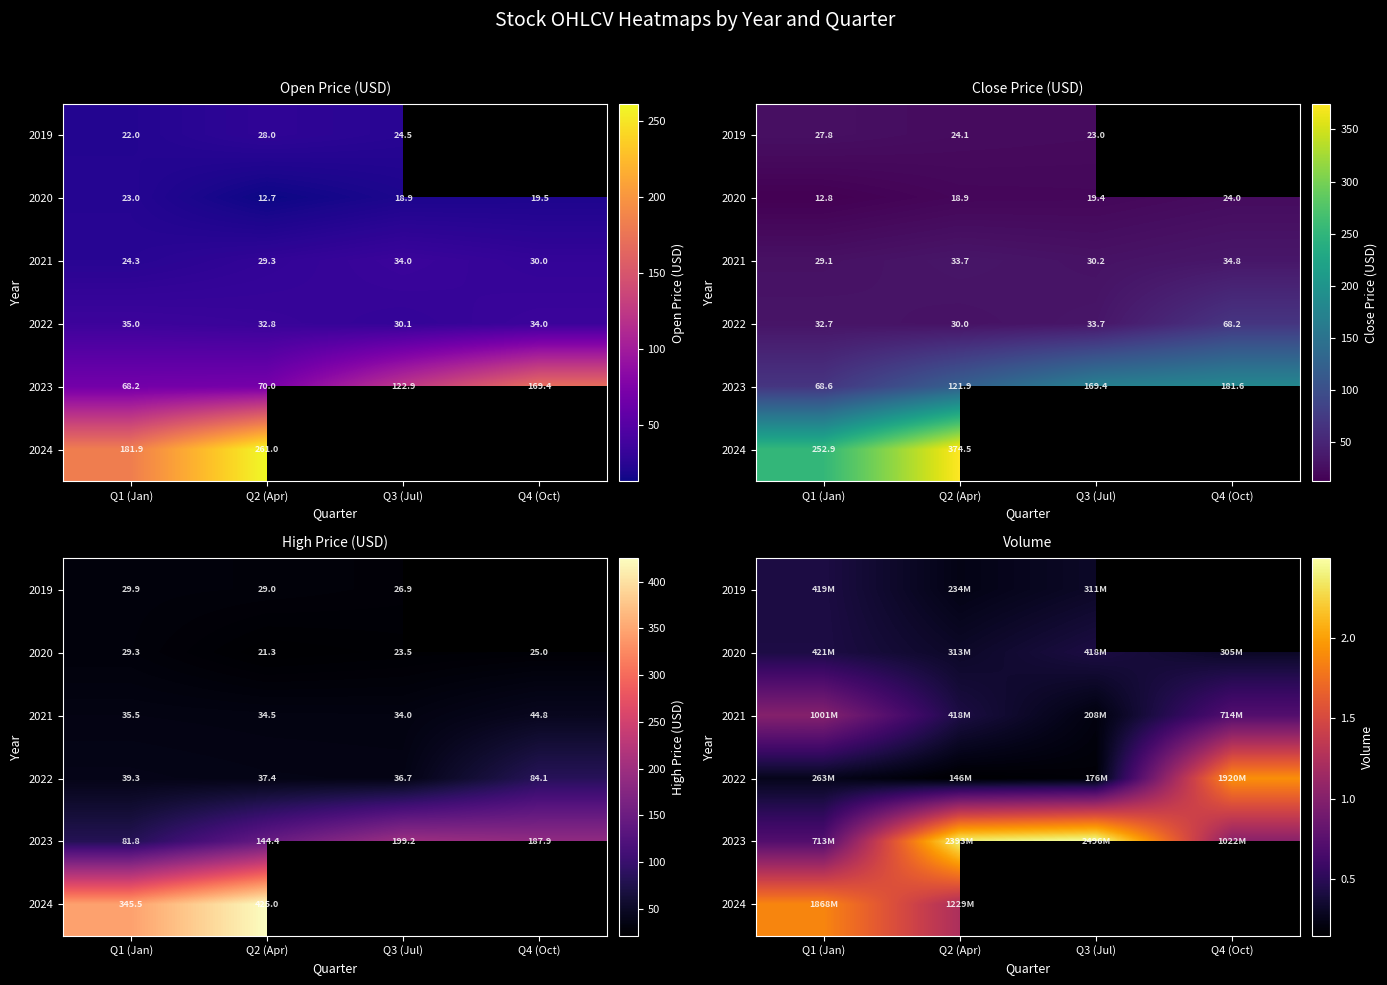

What is the approximate value of 2022 at Q2 (Apr)?

145565650.0